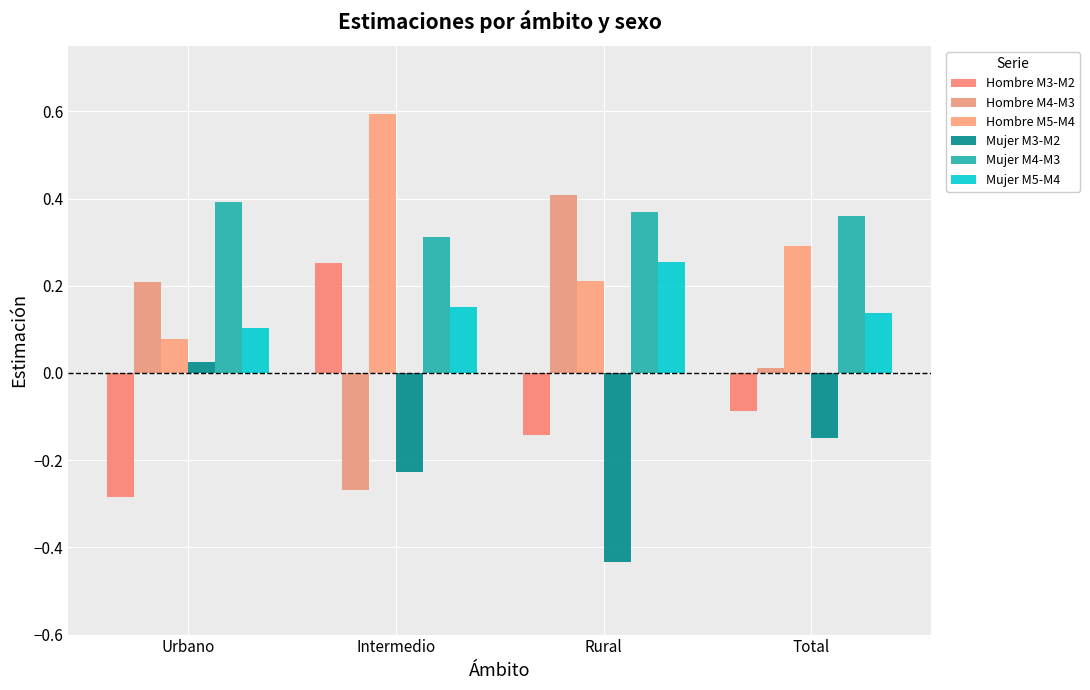

What is the label of the 3rd bar from the left?

Rural